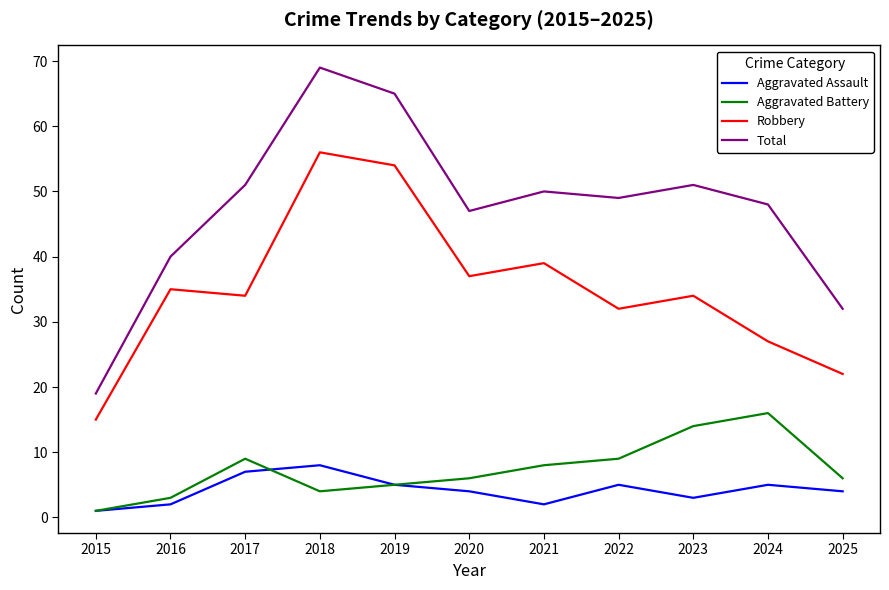

Is it true that Total equals 66 at 2016?

False